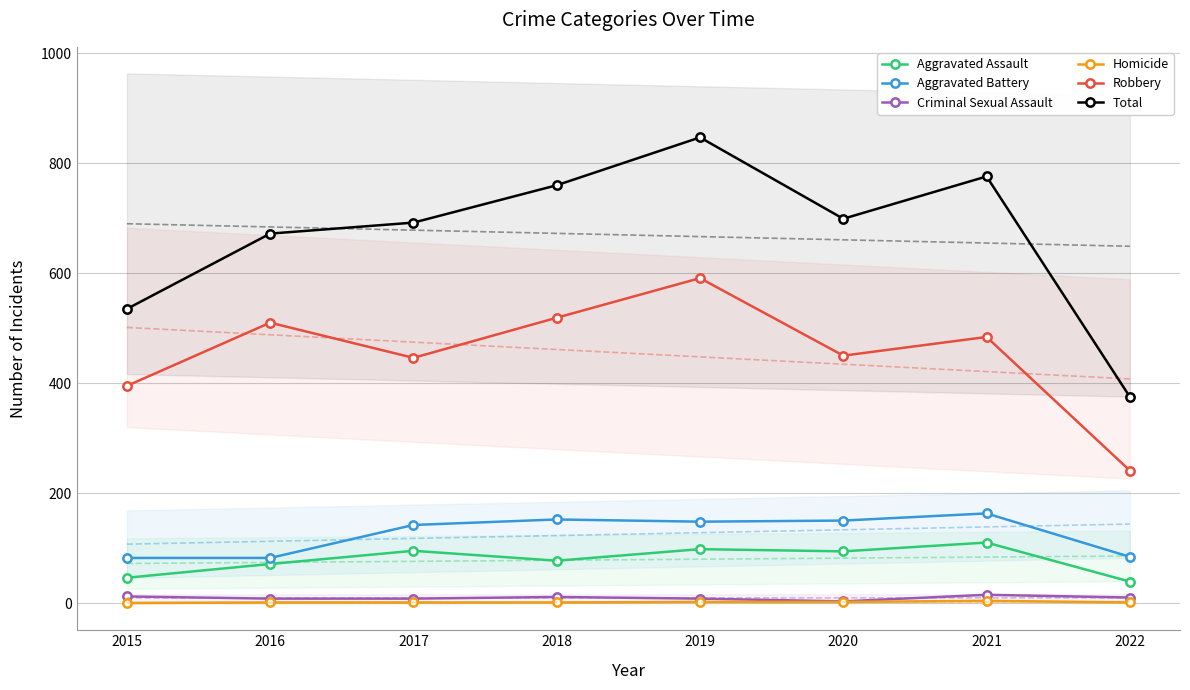

The Criminal Sexual Assault series shows 5 at 2019. True or false?

False